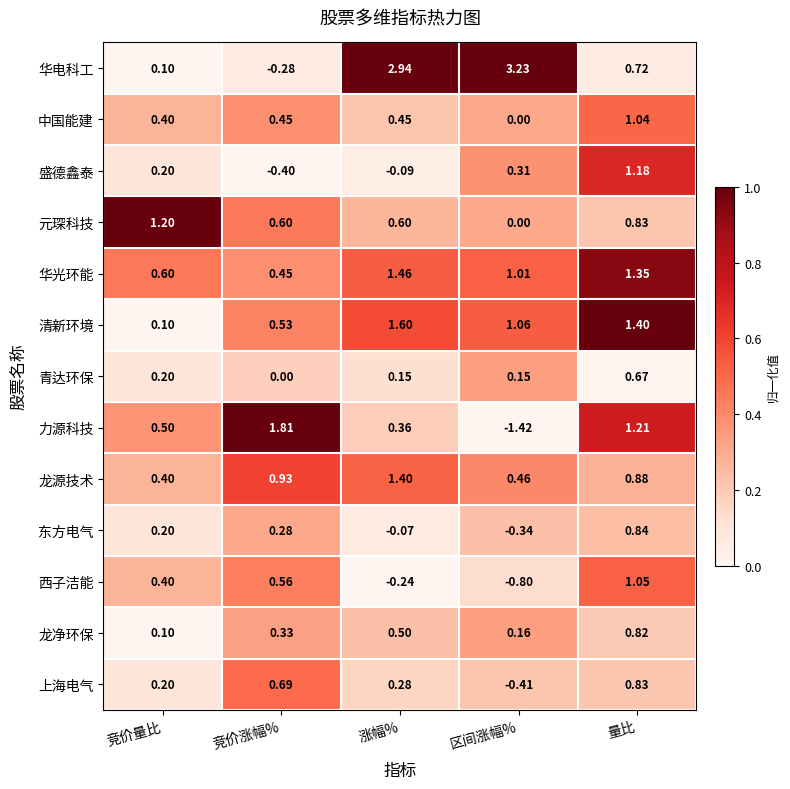

Which series has the largest range (max minus min)?

华电科工